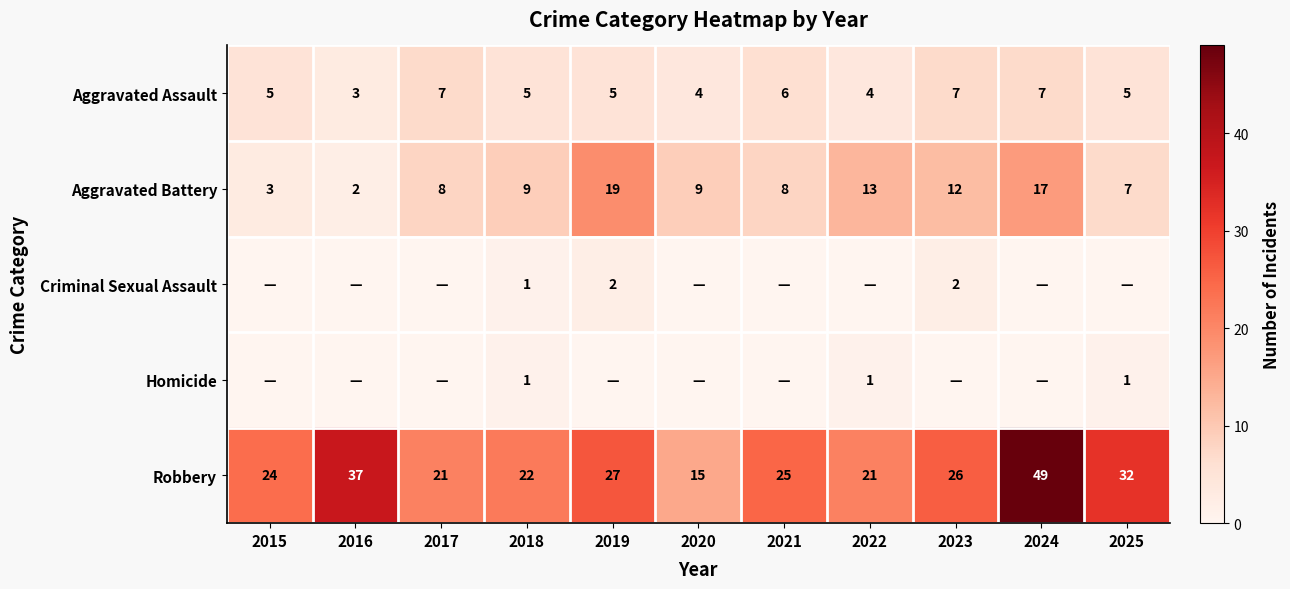

What is the difference between the highest and lowest values at 2018?

21